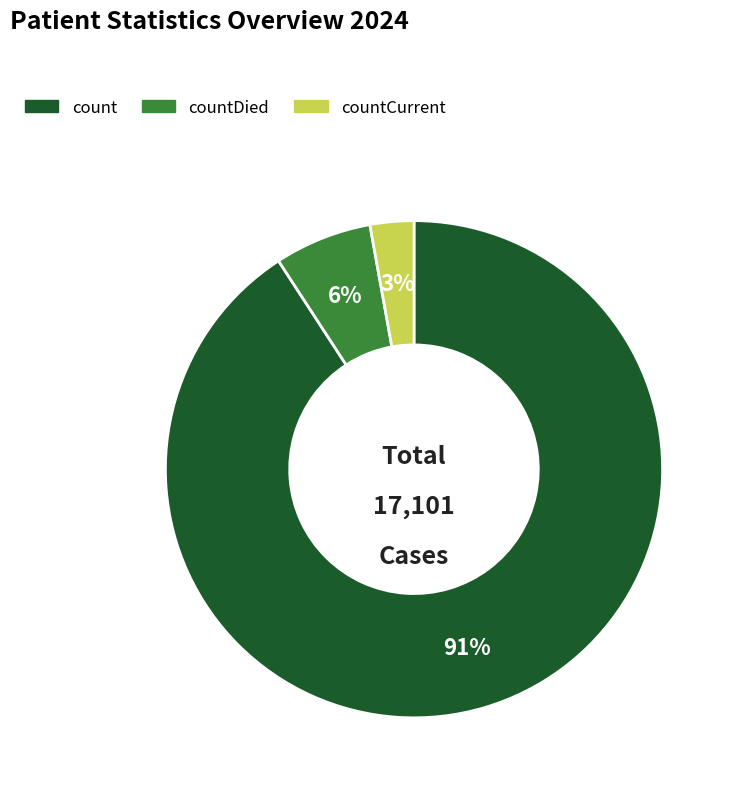

Does any single category account for the majority?

Yes